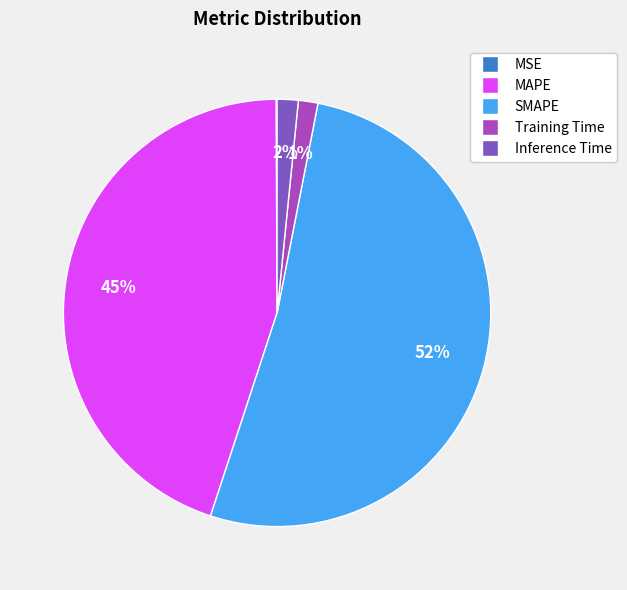

To the nearest percent, what is the average slice percentage?

20%